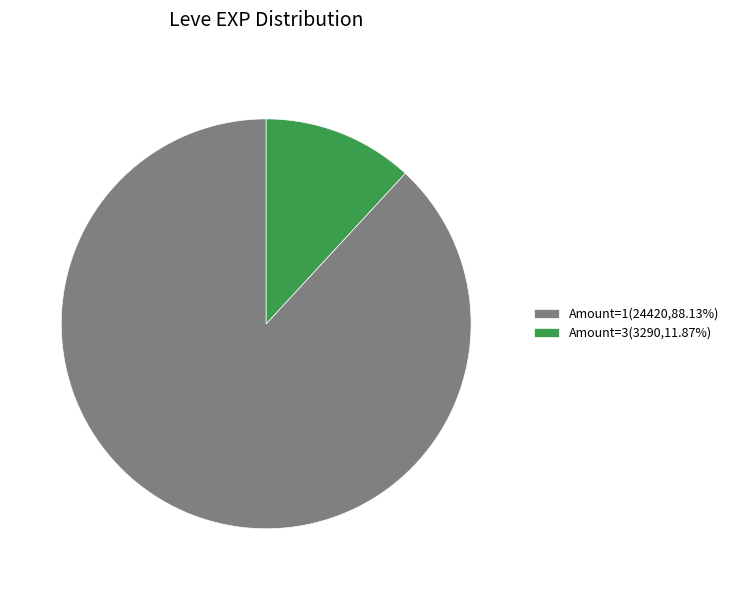

Do Amount=3(3290,11.87%) and Amount=1(24420,88.13%) together represent more than half of the pie?

Yes